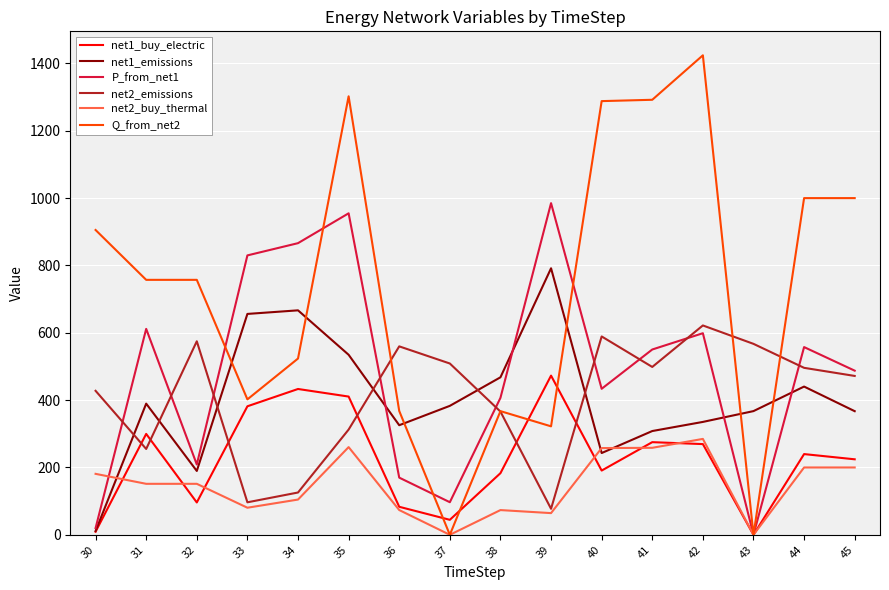

What is the highest value of the net1_emissions series?

791.6